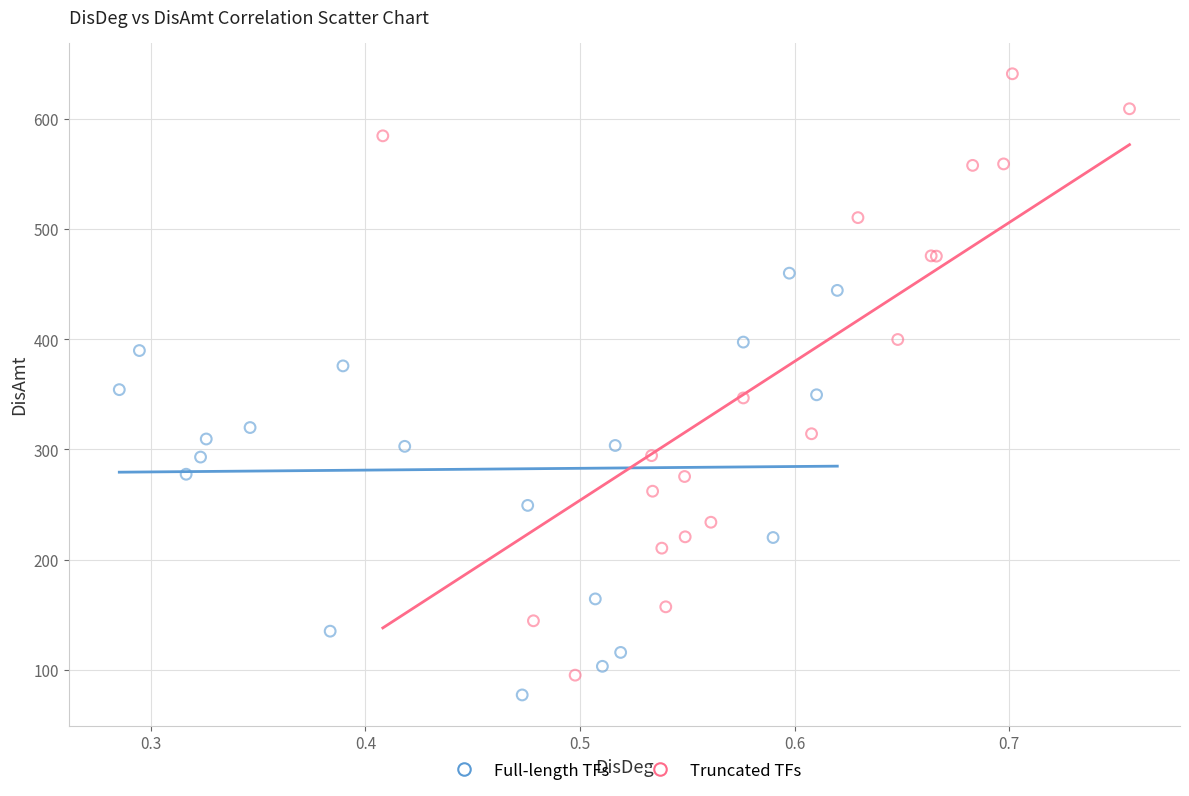

Which series reaches the maximum Y coordinate?

Truncated TFs